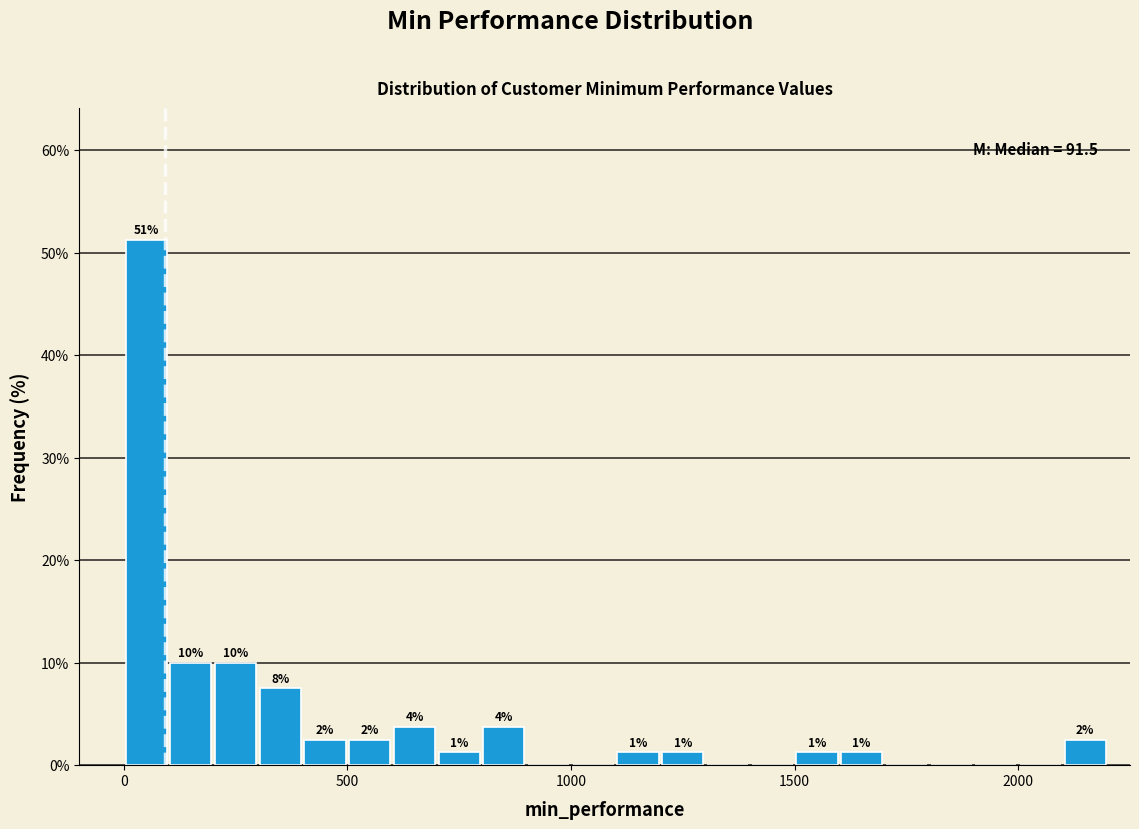

Read against the x-axis, roughly where is the centre of the tallest bar?

50